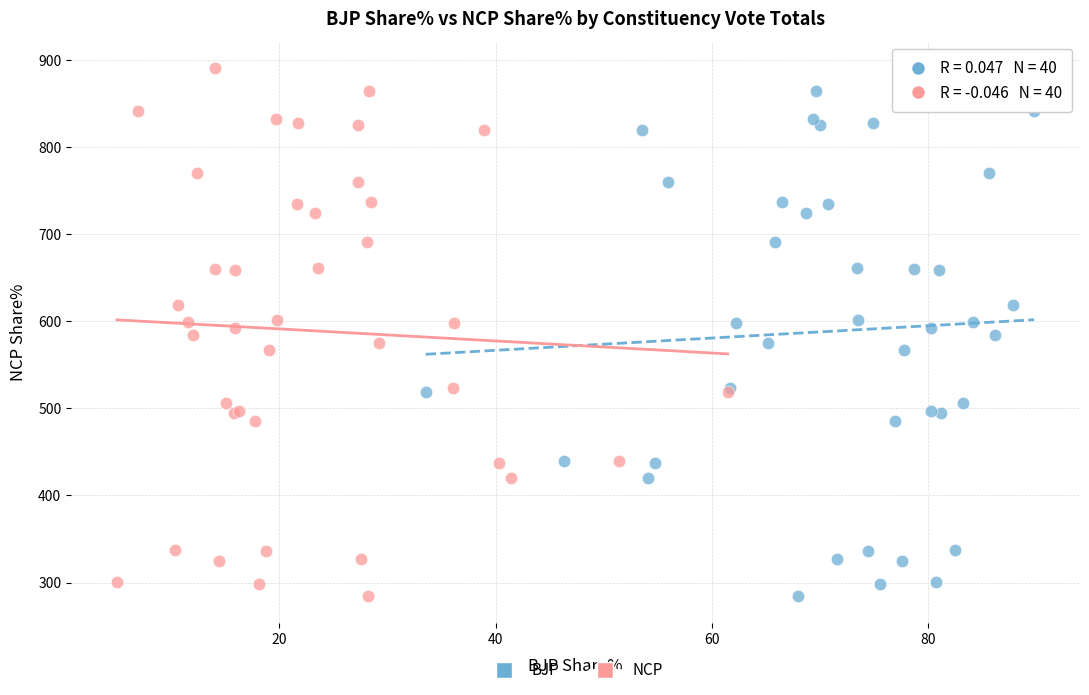

What are all the series names shown in the legend?

BJP, NCP